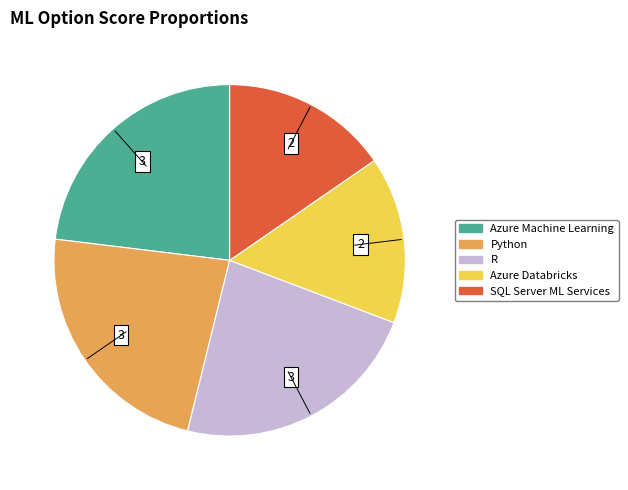

Is R the majority of the pie?

No